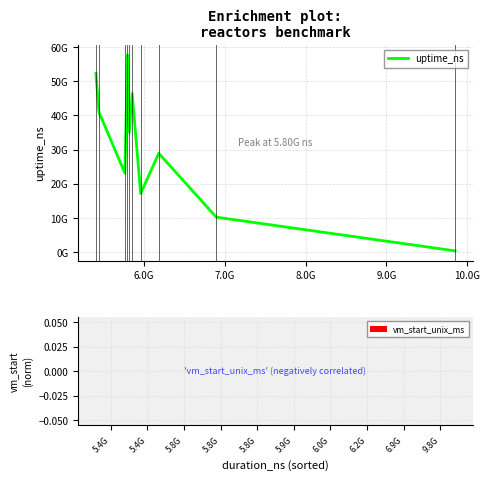

Reading left to right, list all the values displayed in this chart.

uptime_ns: 52294875123	40958736170	23130869240	57731326751	35111650353	46425597964	17157387378	28910827845	10239018024	374247010
vm_start_unix_ms: 0	0	0	0	0	0	0	0	0	0